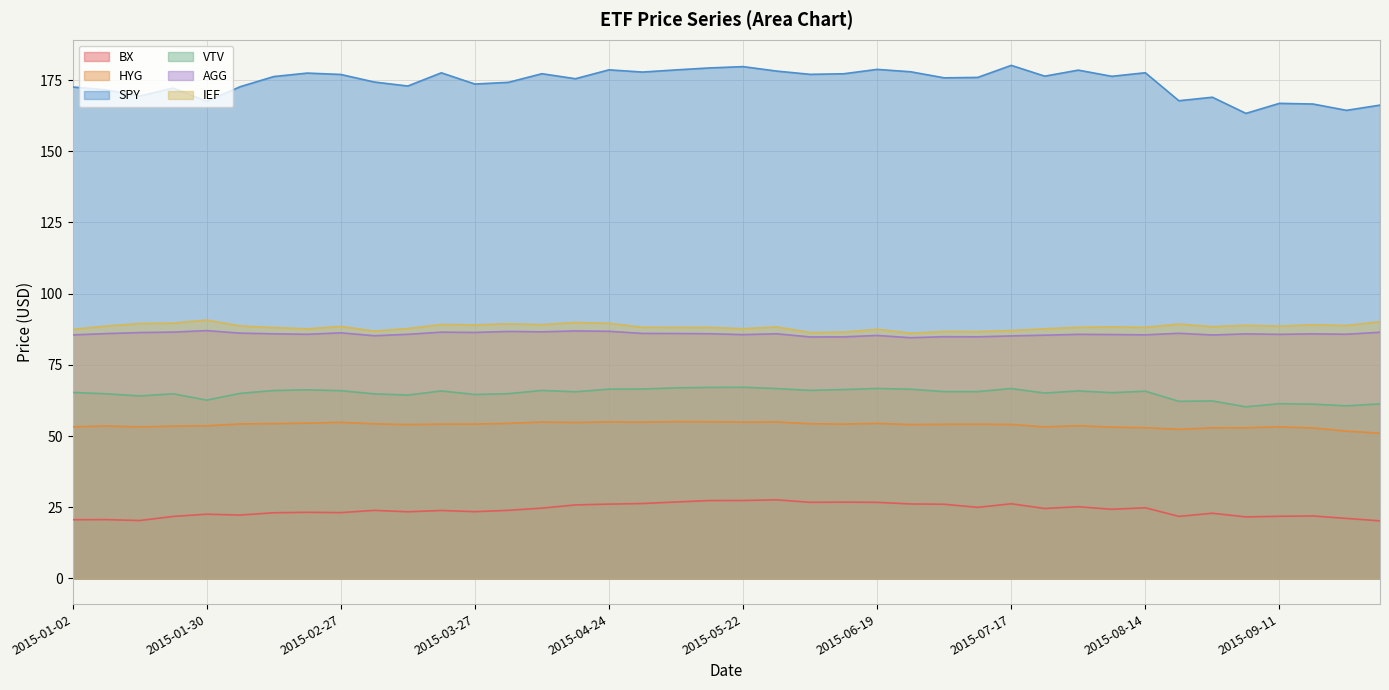

True or false: AGG and HYG intersect in this chart.

False